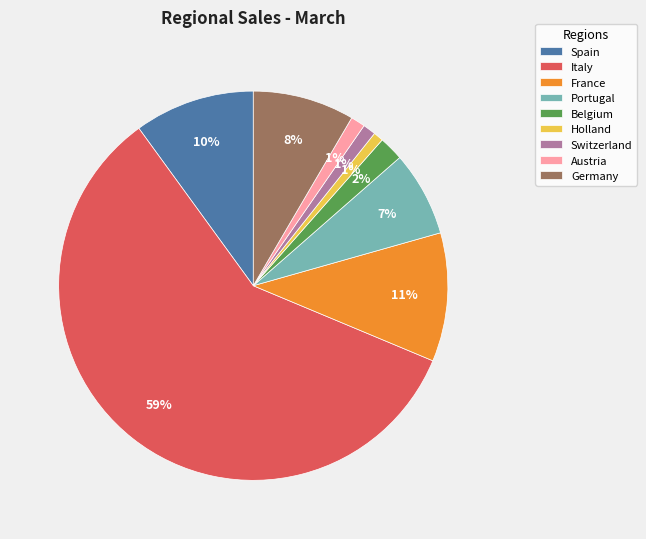

Is it true that Portugal is 13% of the pie?

False